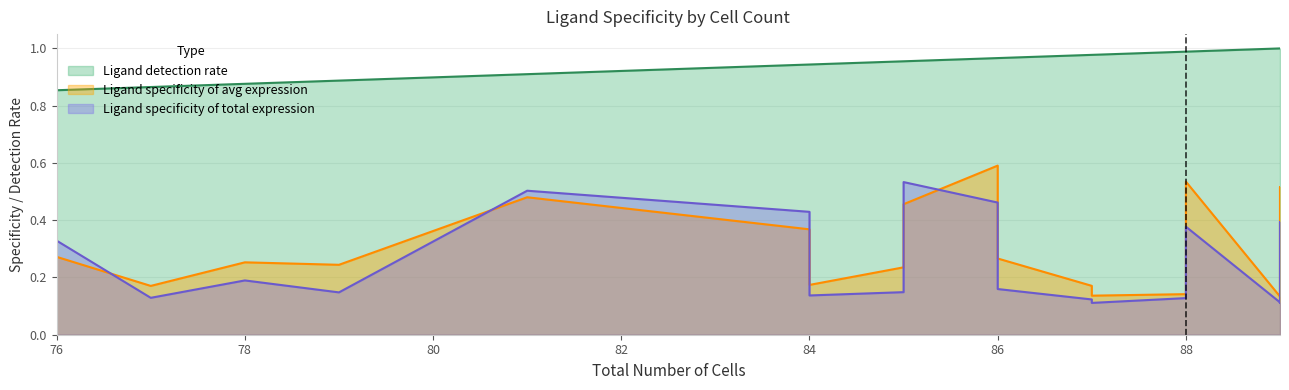

How many lines are shown in the chart?

3